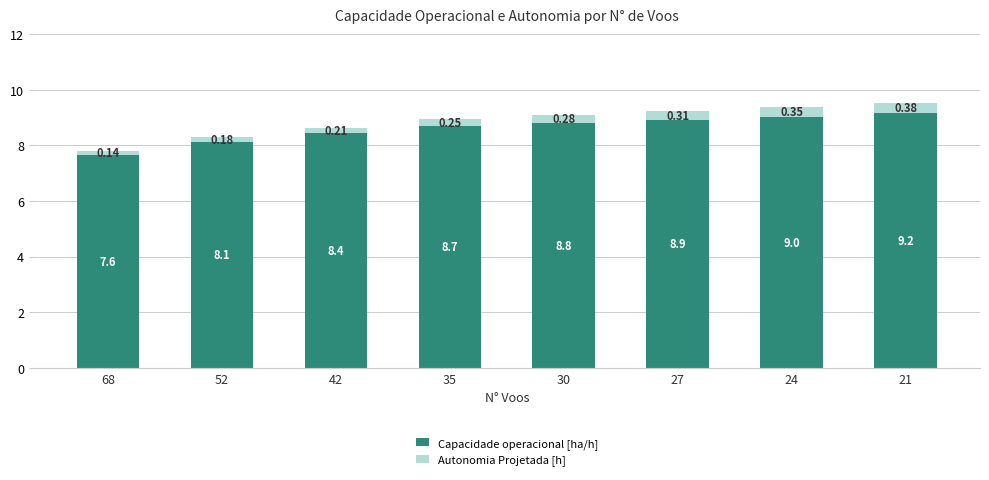

What is the total value across all series at 35?

8.9